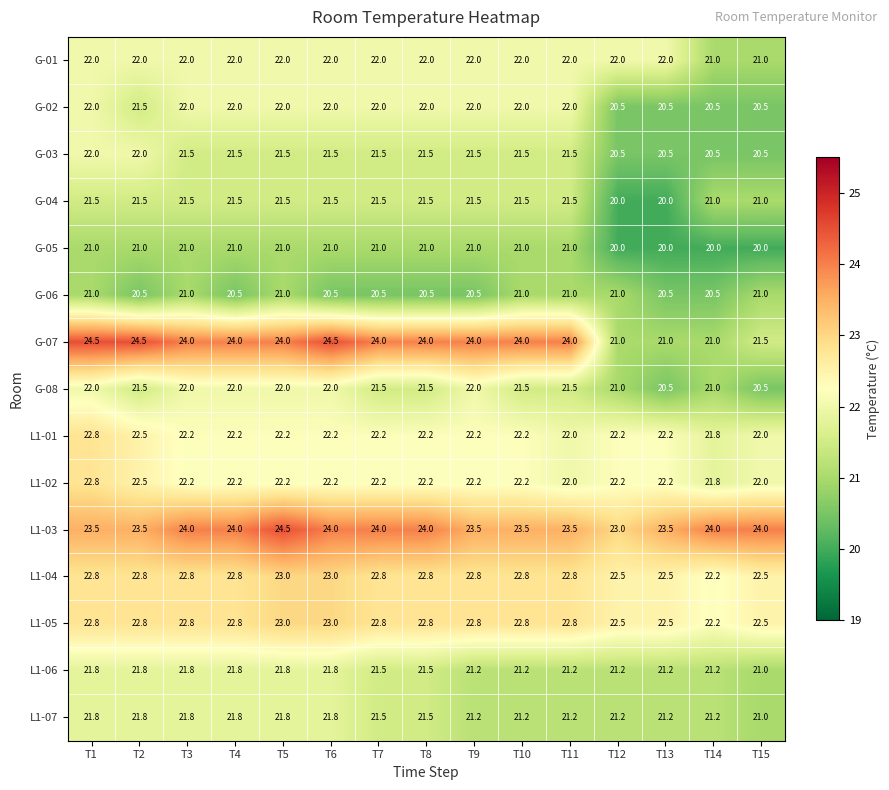

What is the difference between the highest and lowest values at T4?

3.5